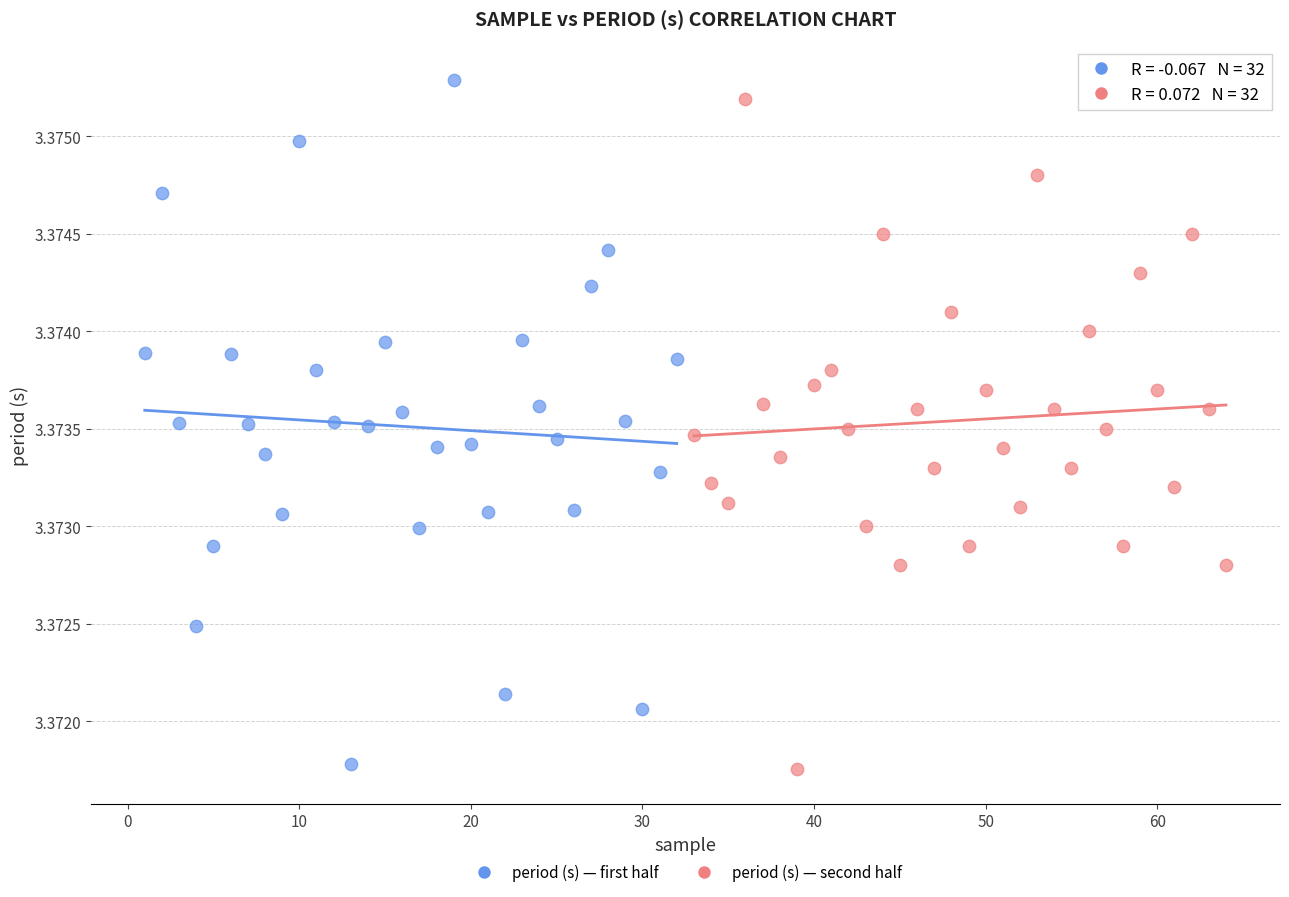

Which series reaches the maximum Y coordinate?

period (s) — first half